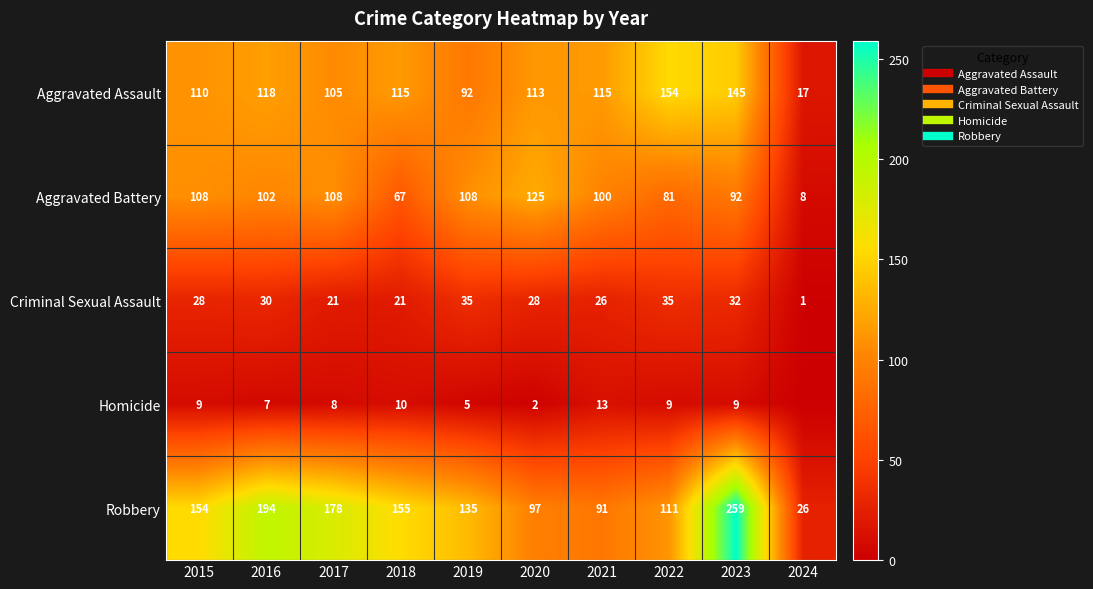

Is the value of Robbery at 2022 greater than the value of Aggravated Battery at 2015?

Yes